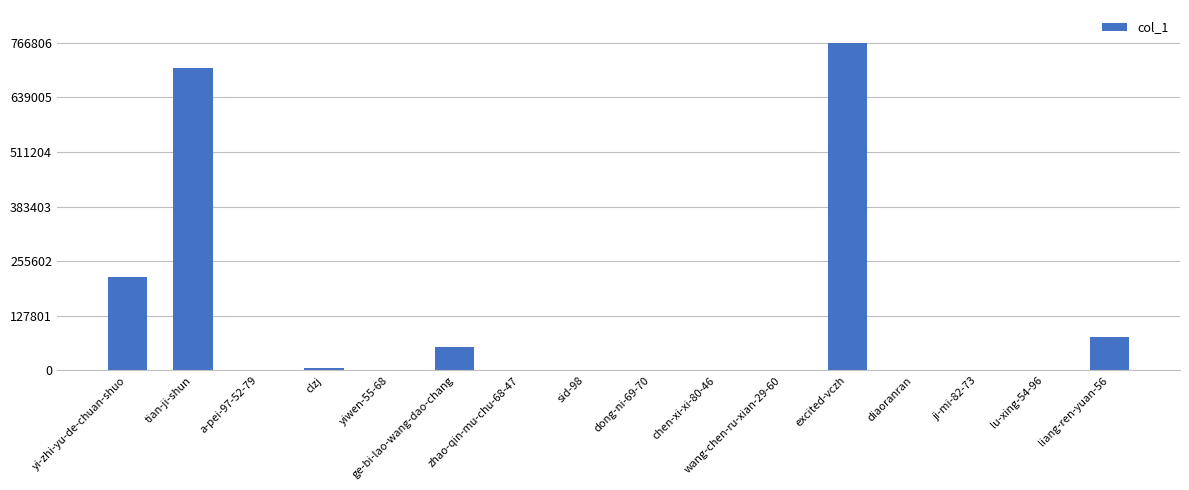

The value at tian-ji-shun is 327702. True or false?

False